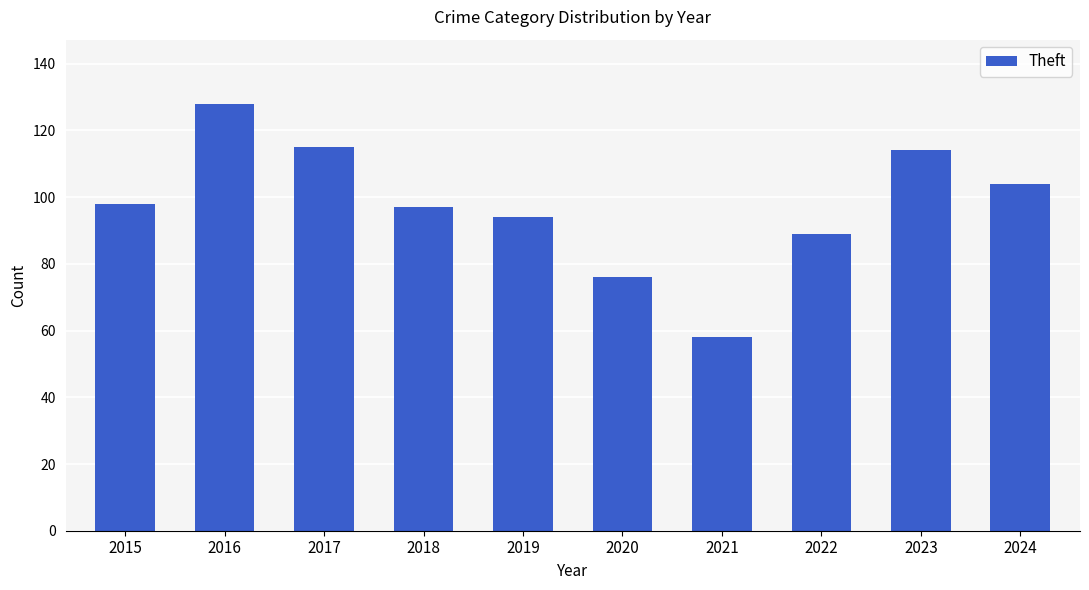

At which category does the chart reach its minimum across all series?

2021